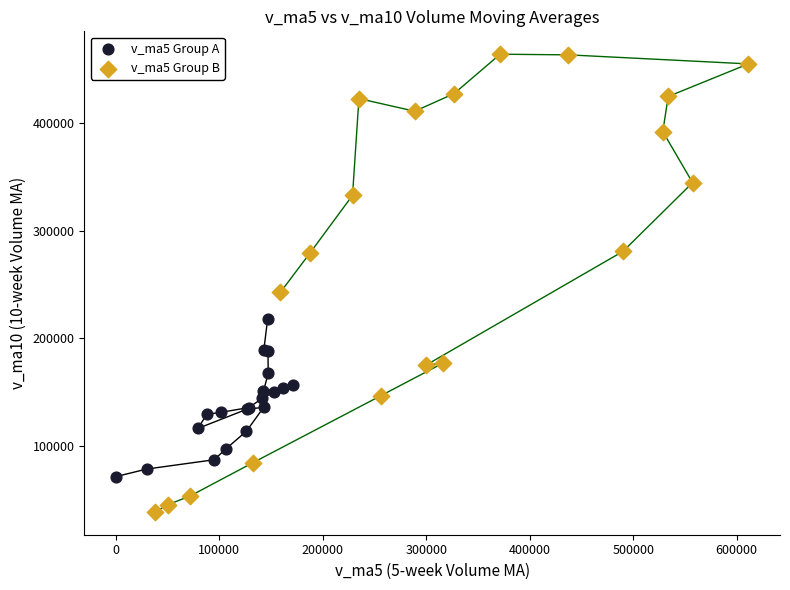

Which series reaches the maximum Y coordinate?

v_ma5 Group B